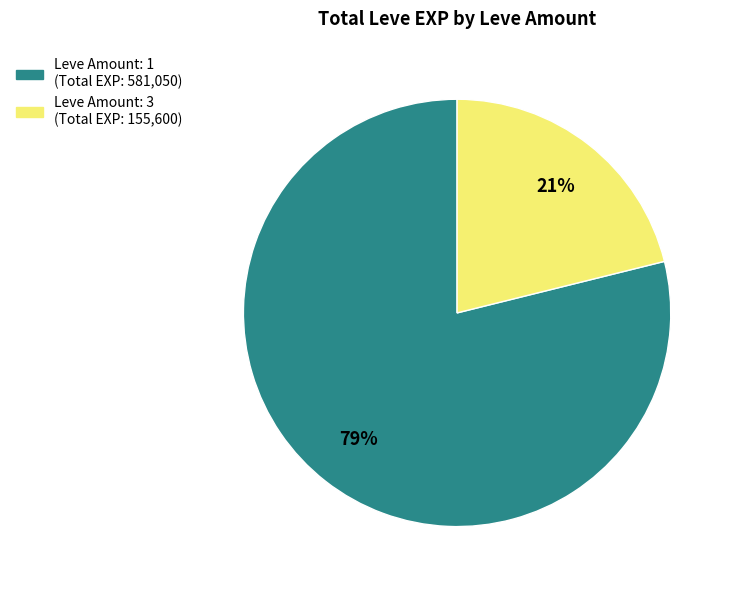

Is there any slice that represents more than half of the pie?

Yes